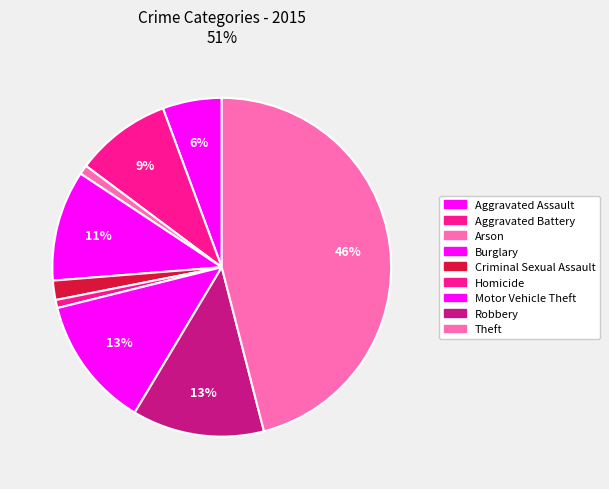

How many segments does this pie chart have?

9